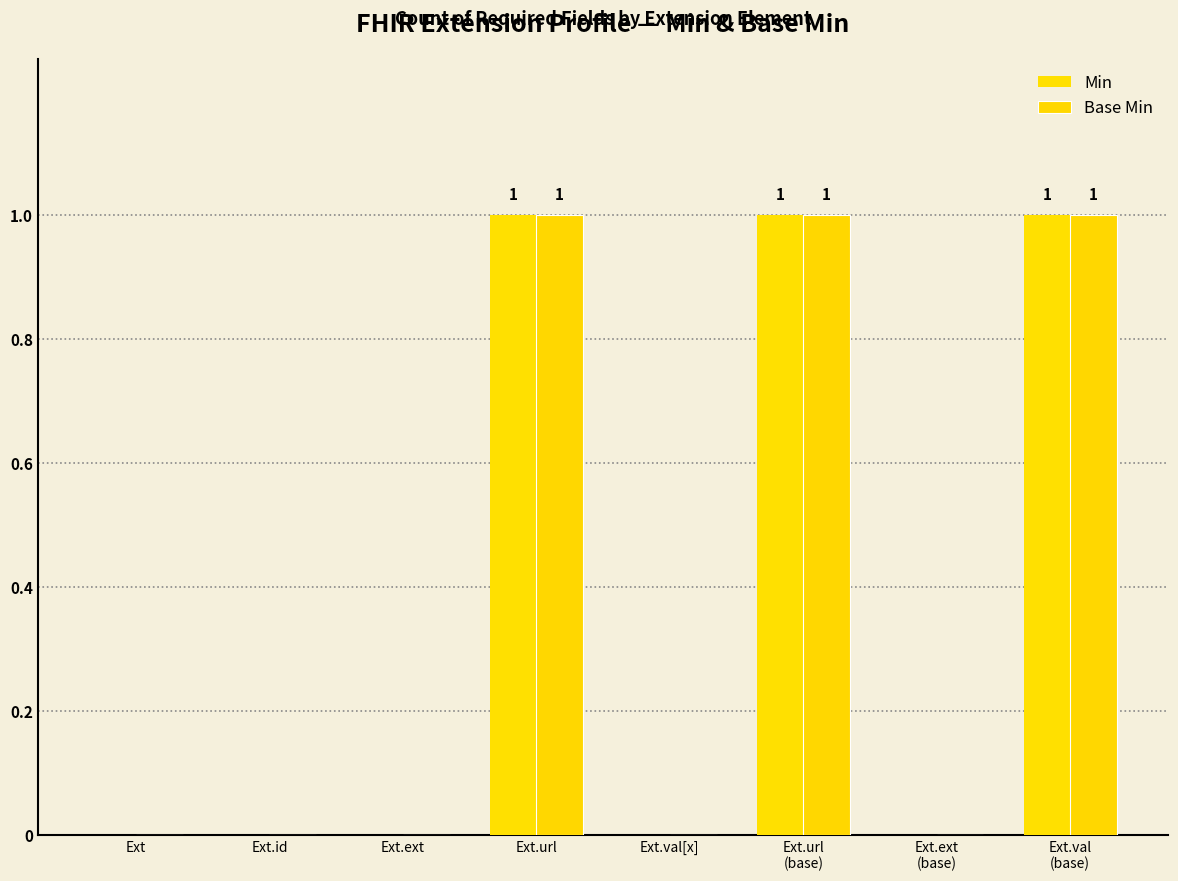

What is the difference between the maximum and minimum values in the Min series?

1